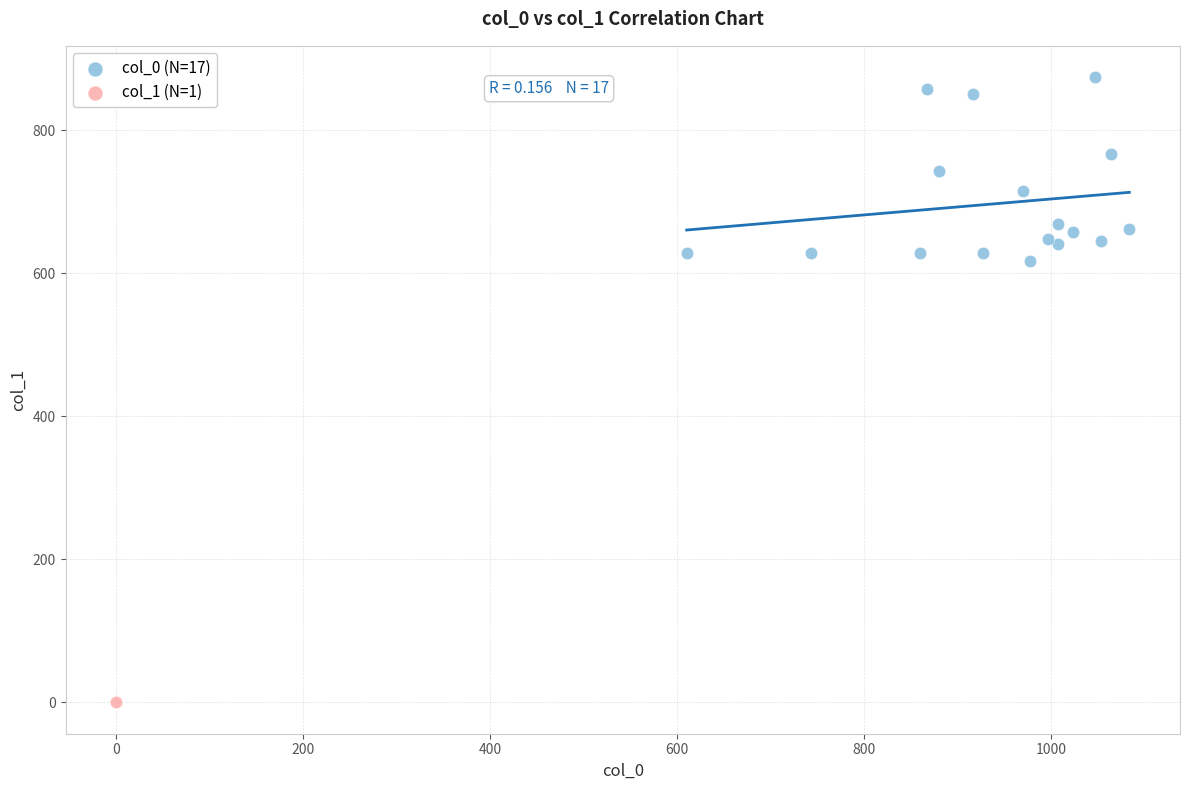

What are all the series names shown in the legend?

col_0 (N=17), col_1 (N=1)